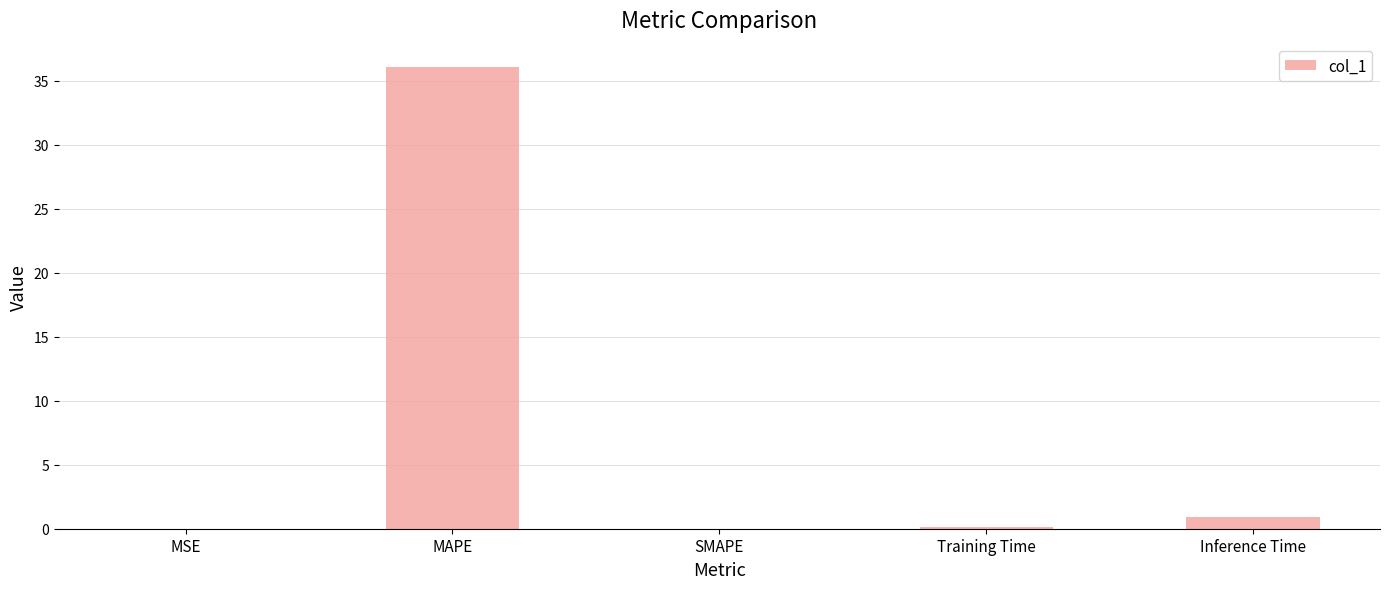

What is the change in value from MAPE to Training Time?

-36.0